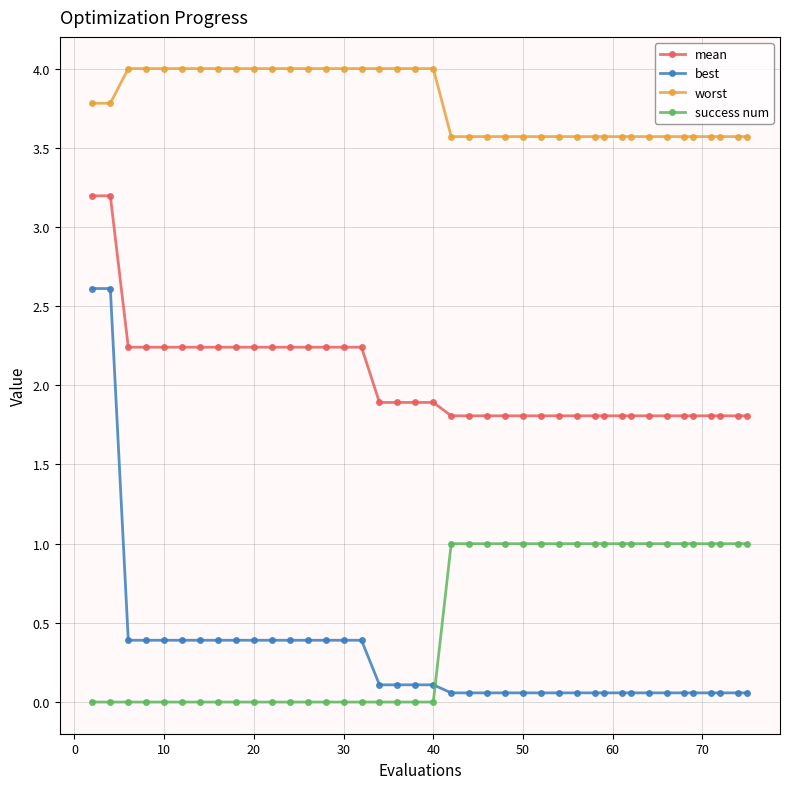

What is the sum of all mean values?

81.5